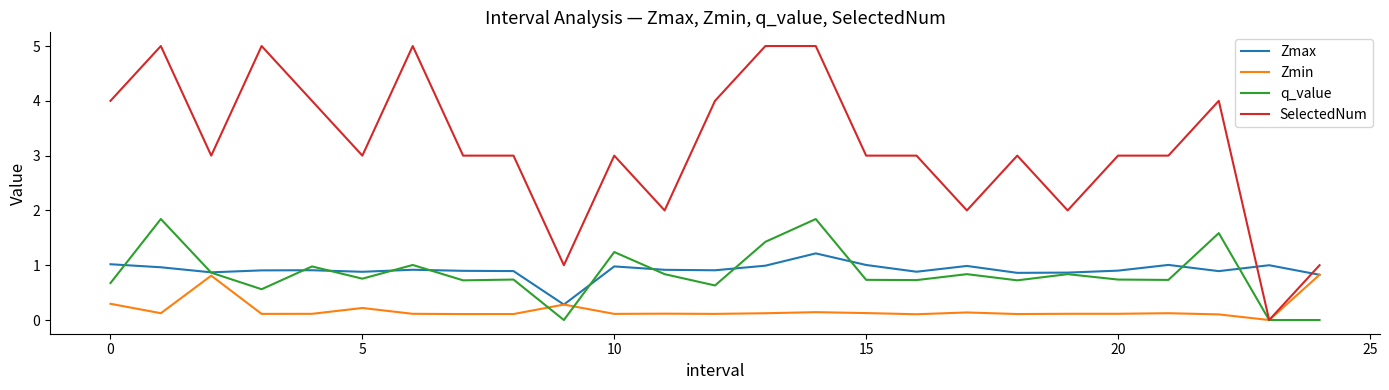

Count the number of data series in this chart.

4